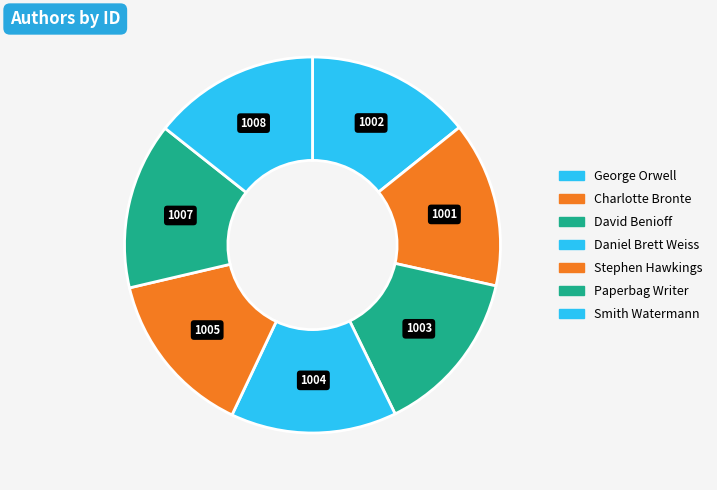

How many slices are in this pie chart?

7